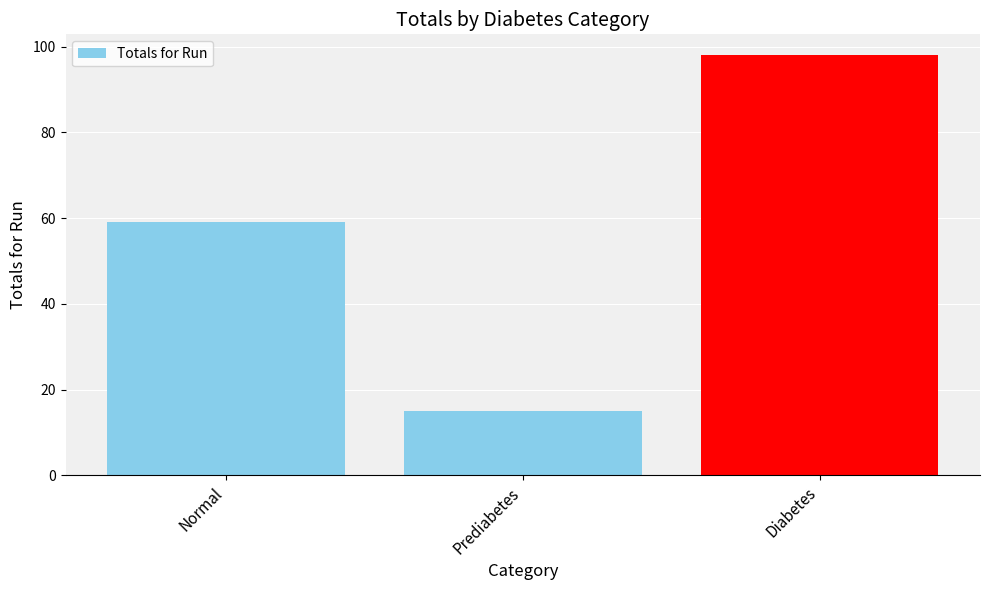

What is the difference between the maximum and minimum values?

83